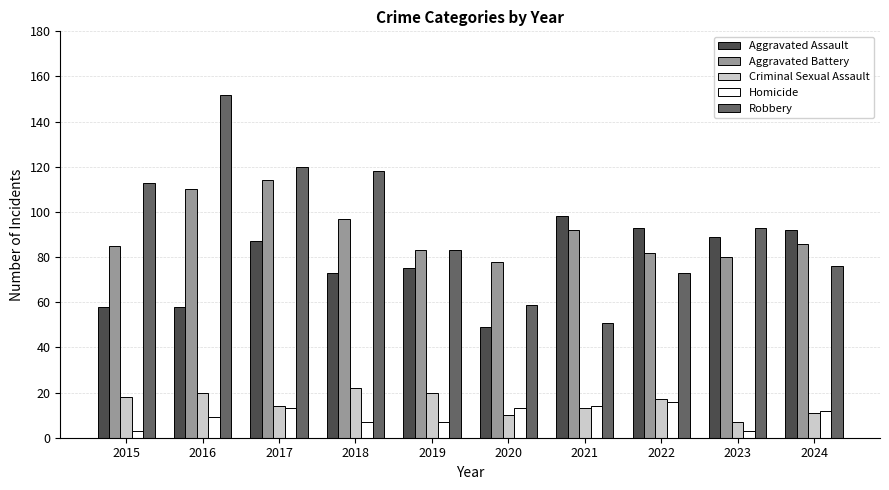

How many bars are there in total?

50